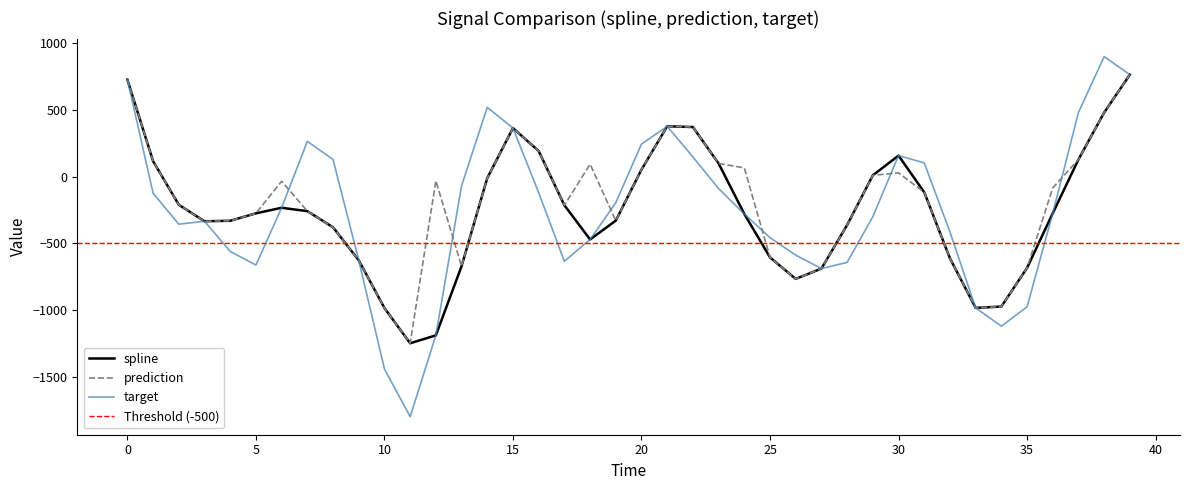

Read the target value at 33.

-983.9